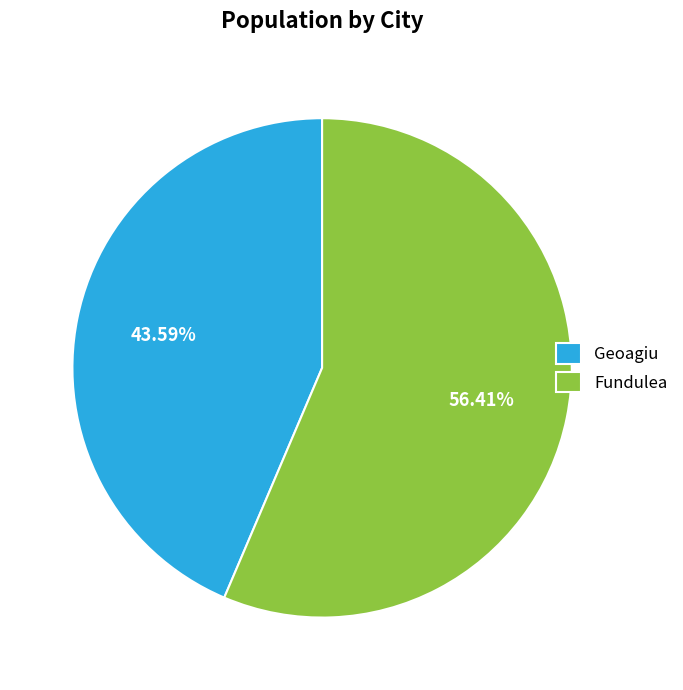

Is it true that Geoagiu is 44% of the pie?

True